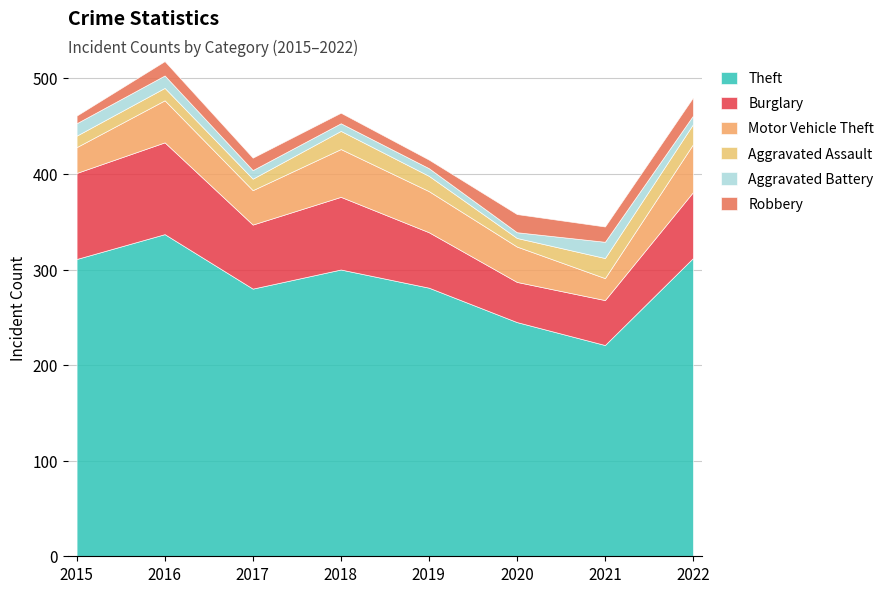

At which label does Aggravated Battery first exceed 9?

2015